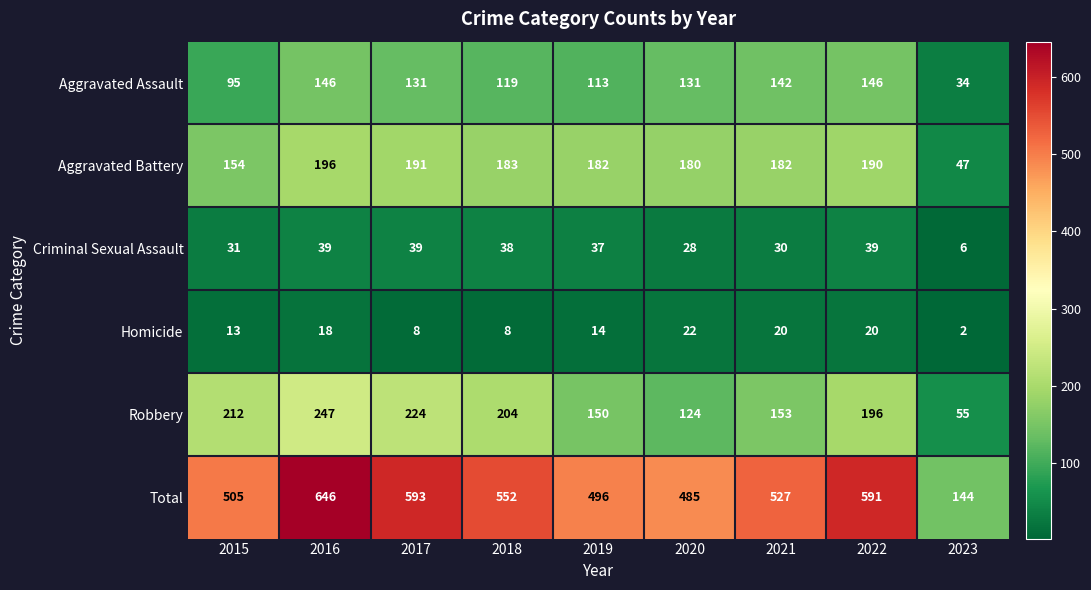

At 2015, list the series in order from largest to smallest.

Total, Robbery, Aggravated Battery, Aggravated Assault, Criminal Sexual Assault, Homicide